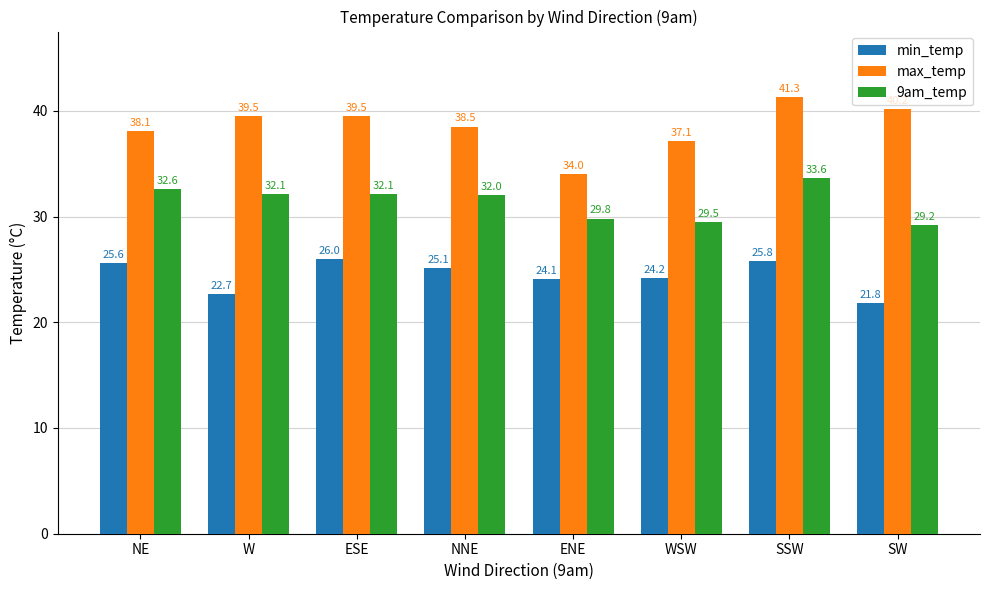

At which label does max_temp first exceed 39?

W